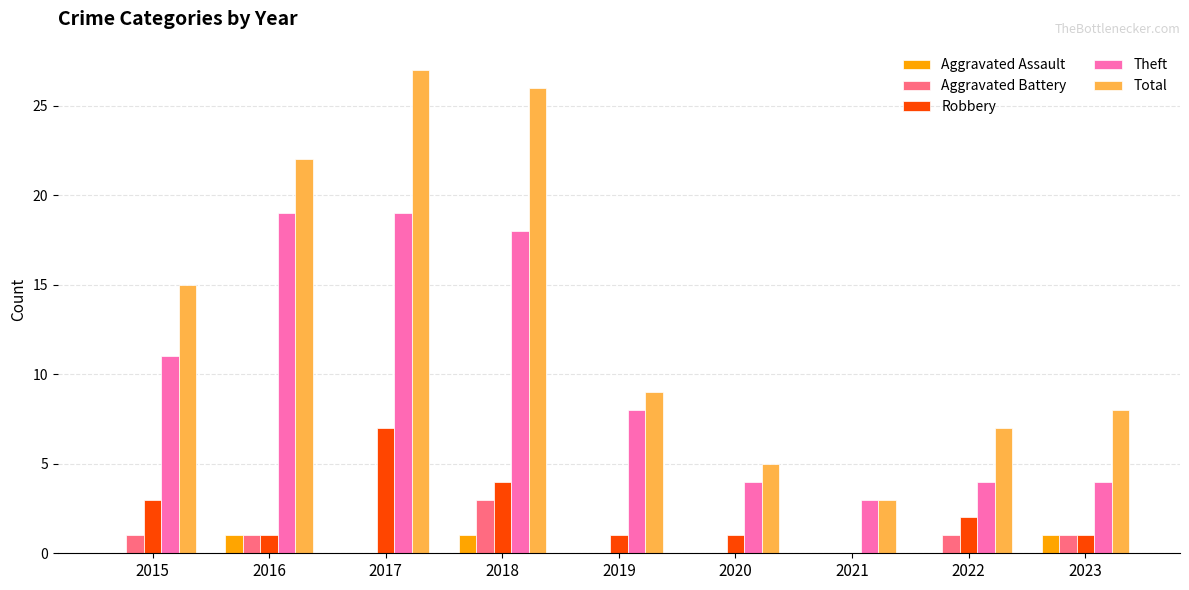

Which series has the largest range (max minus min)?

Total